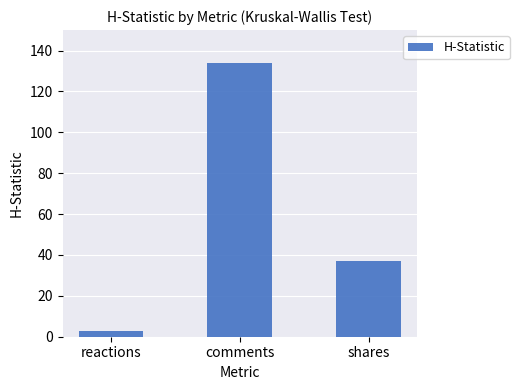

How many data points does each series have?

3